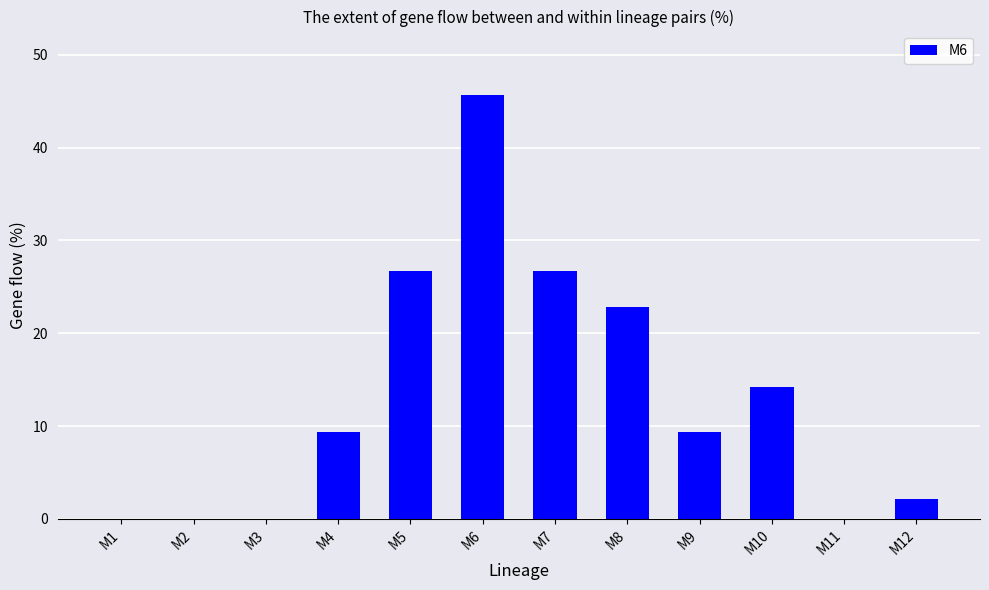

What is the sum of all values?

156.9